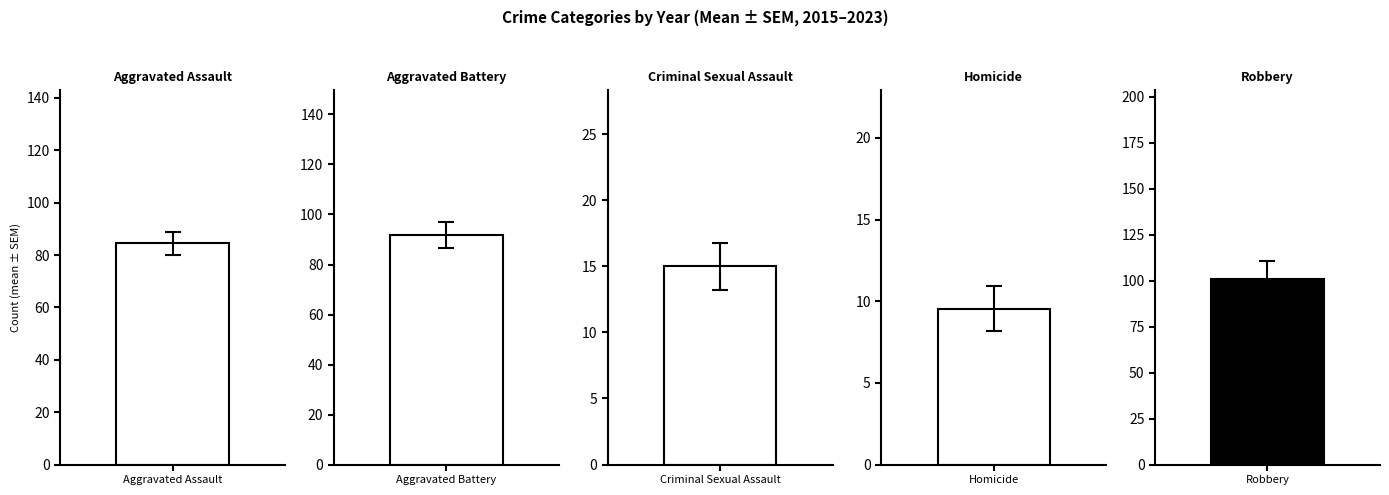

Reading right to left, list all the values displayed in this chart.

Aggravated Assault: 63	106	101	80	99	73	81	80	77
Aggravated Battery: 54	88	92	96	109	93	111	95	87
Criminal Sexual Assault: 4	13	14	19	17	18	20	9	21
Homicide: 4	10	12	7	6	6	17	15	9
Robbery: 52	120	79	86	84	94	136	151	106